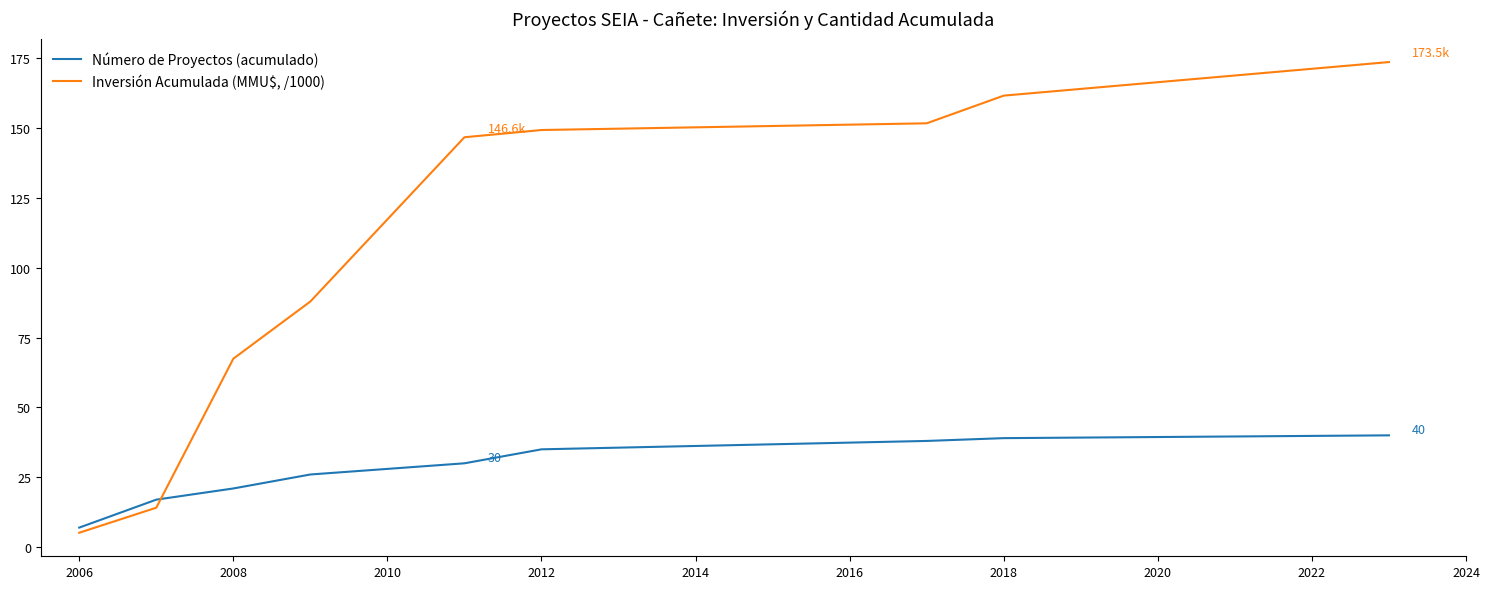

Which series has the largest total across all categories?

Inversión Acumulada (MMU$, /1000)